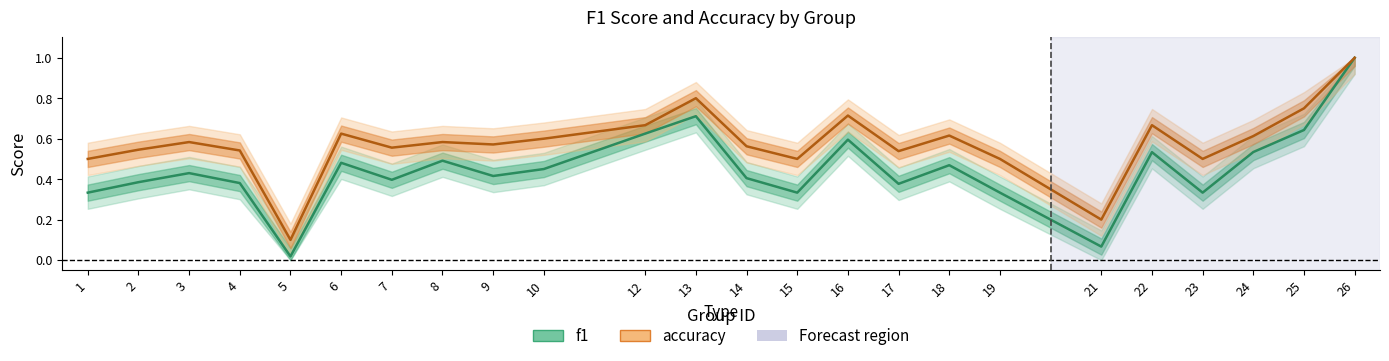

How many categories are shown in the chart?

24